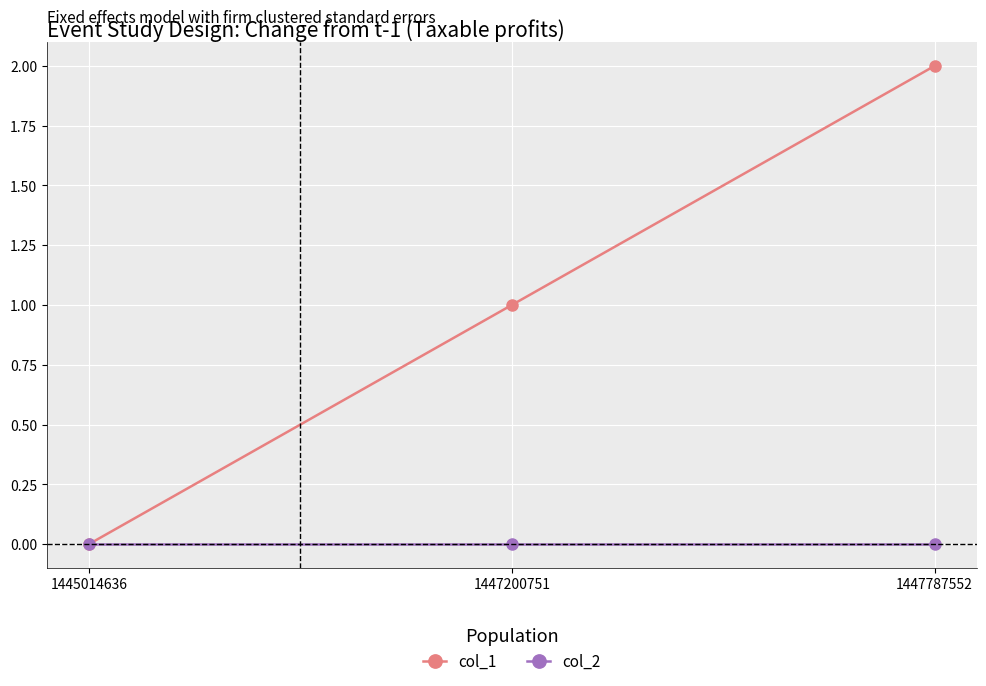

How many lines are shown in the chart?

2